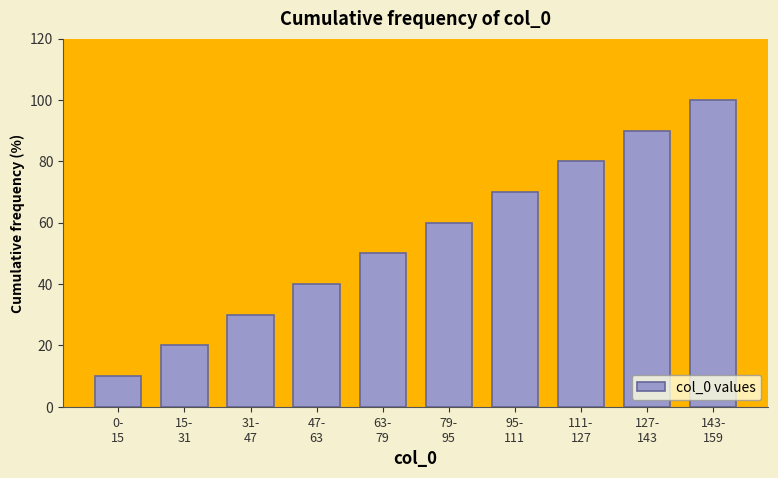

Reading left to right, transcribe all the data shown in this chart.

10	20	30	40	50	60	70	80	90	100